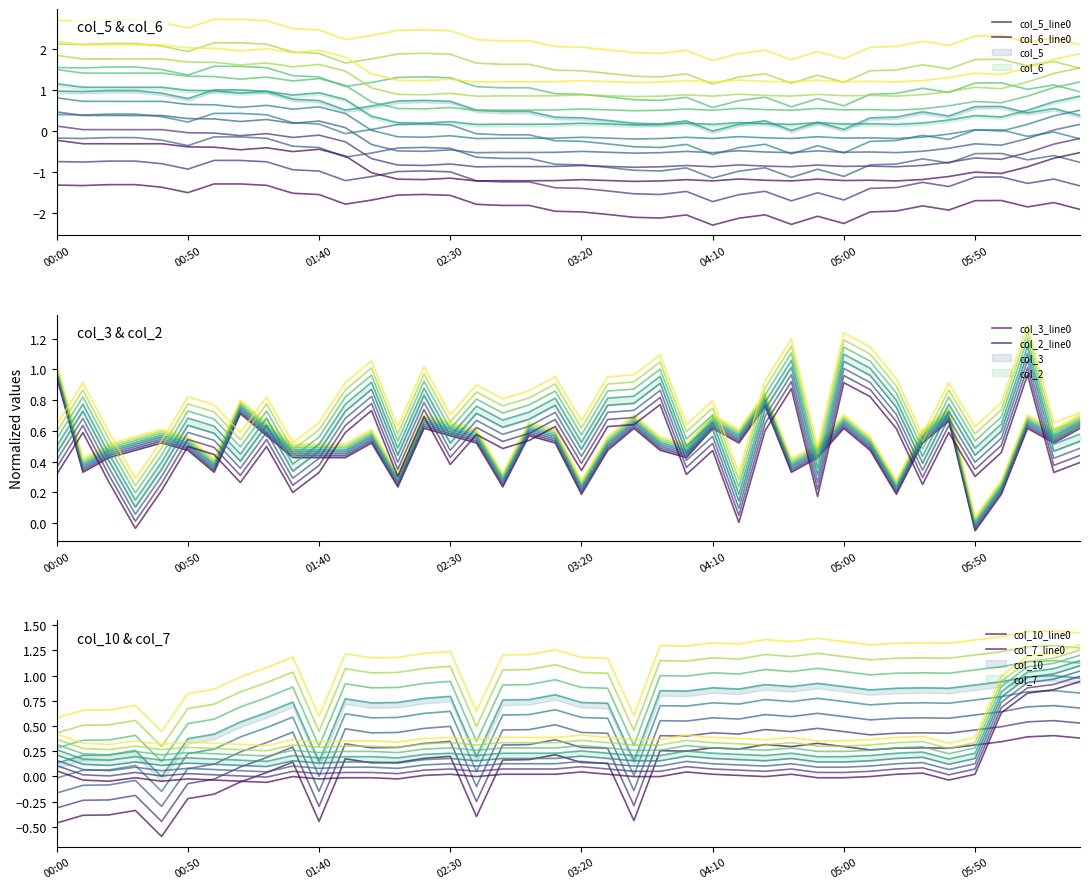

At which category does the chart reach its minimum across all series?

04:10